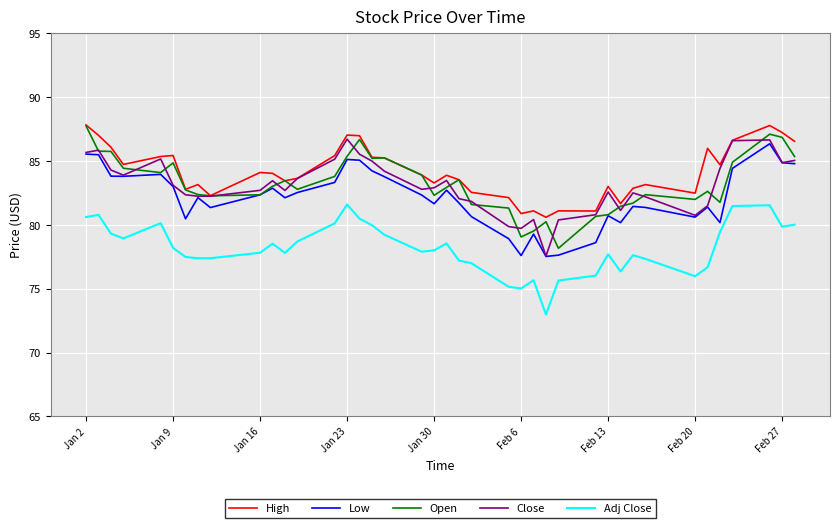

What is the smallest value displayed?

73.0